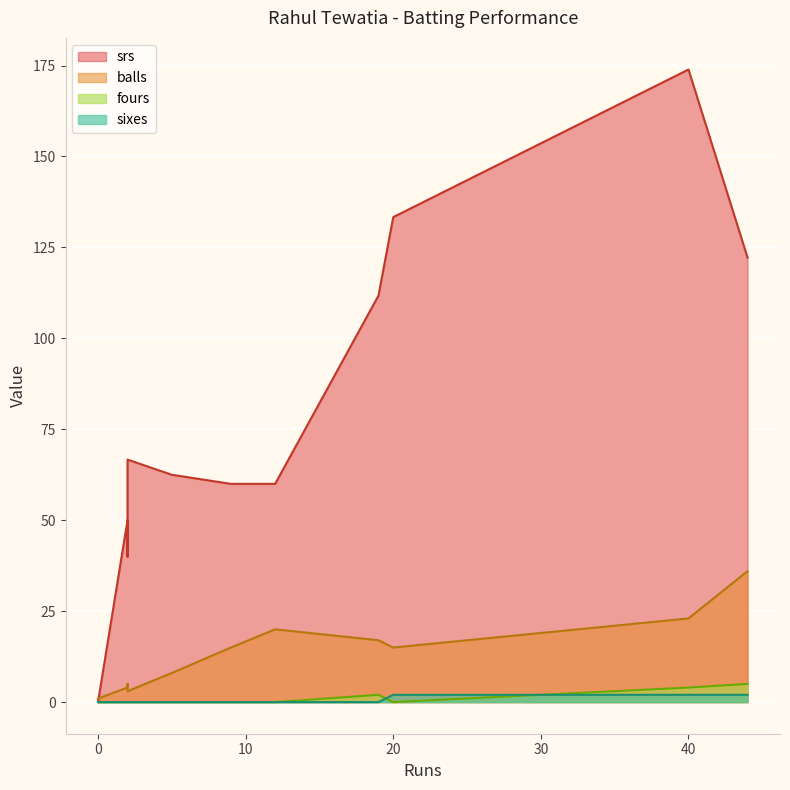

Rank the categories by balls value from highest to lowest.

44, 40, 12, 19, 9, 20, 5, 2, 2, 2, 0